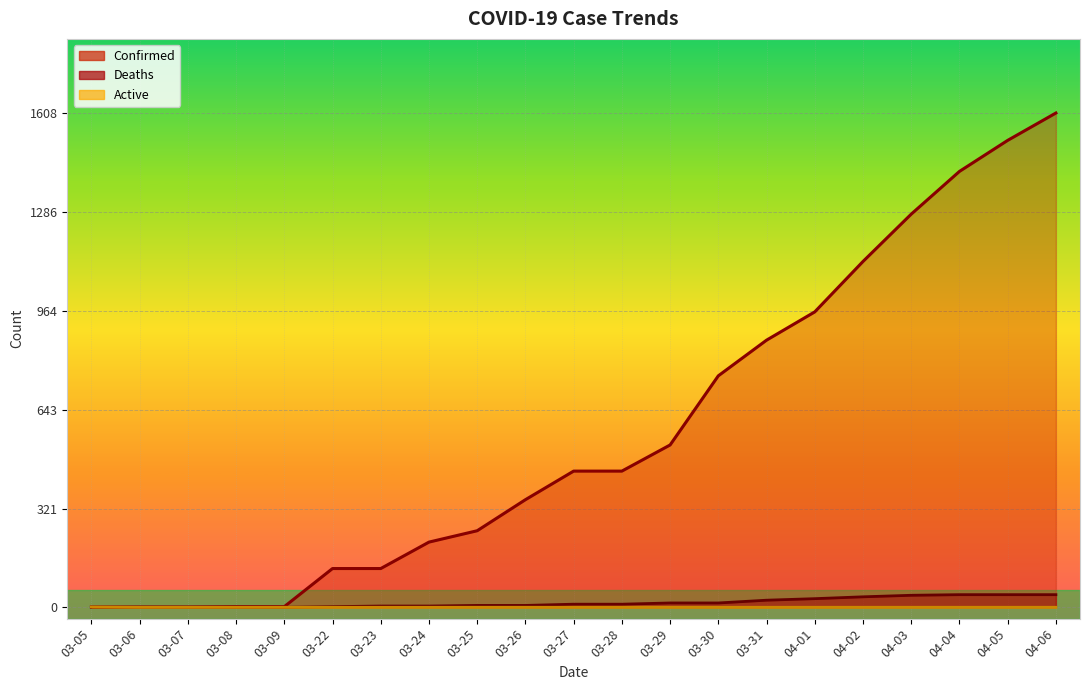

The value of Active at 04-01 is 0. True or false?

True